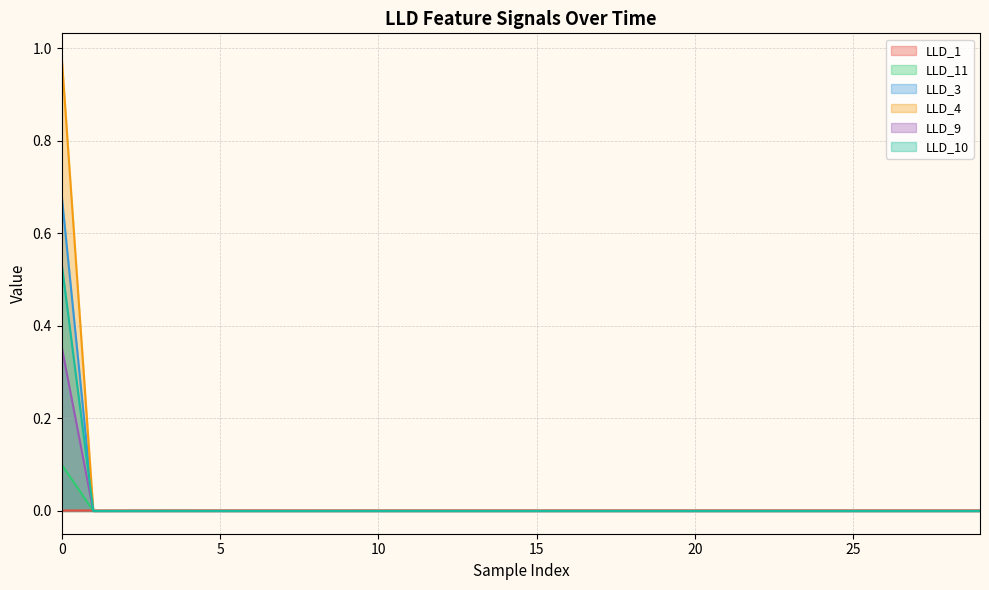

Which series ends up on top after the final intersection of LLD_9 and LLD_1?

LLD_1